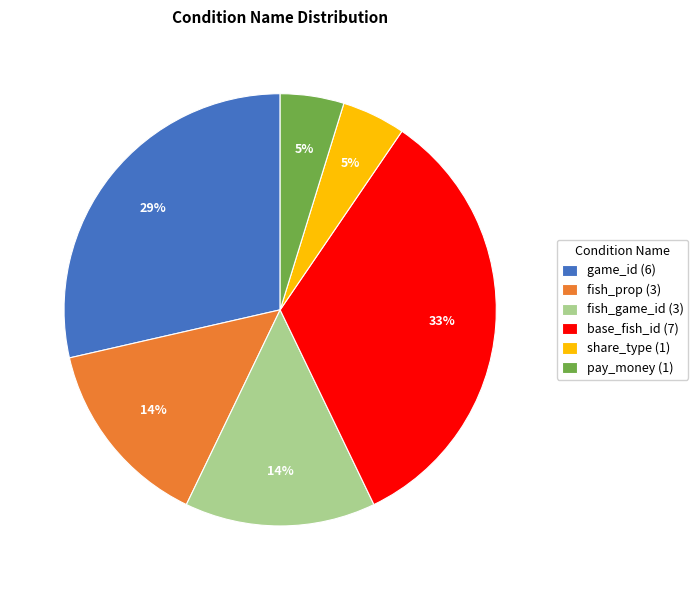

Count the number of slices in the pie.

6